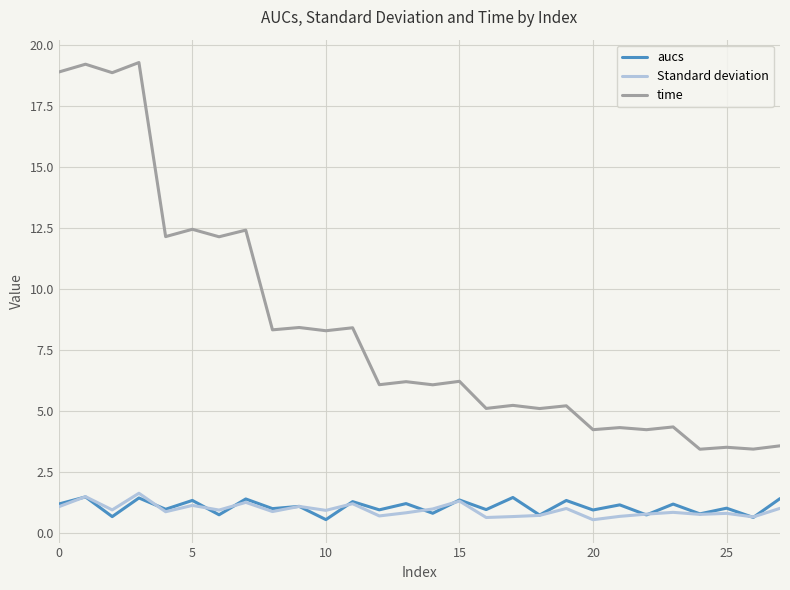

Which series has the widest spread of values?

time